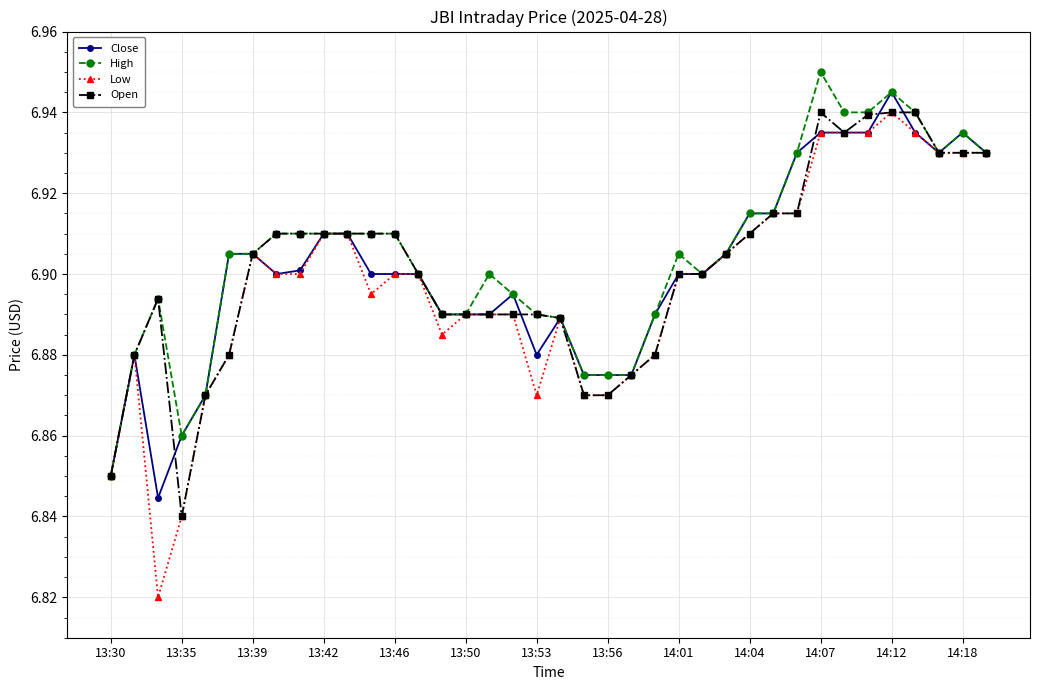

Which series has the largest range (max minus min)?

Low